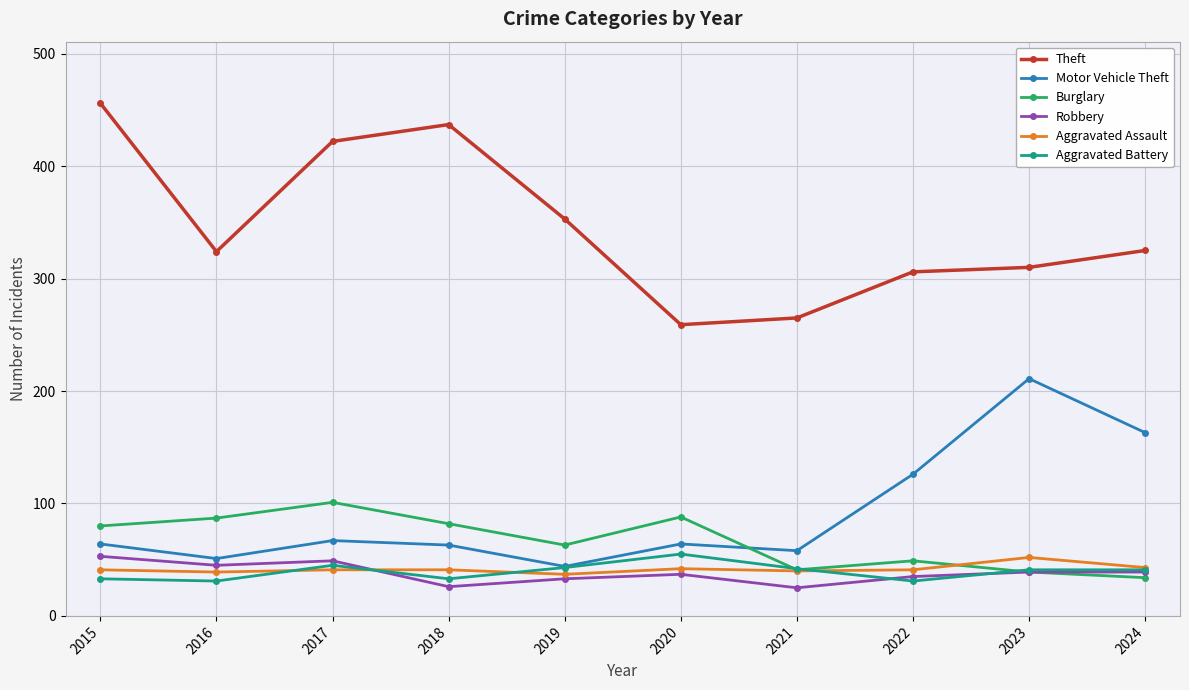

Where is the first local maximum for Burglary?

2017